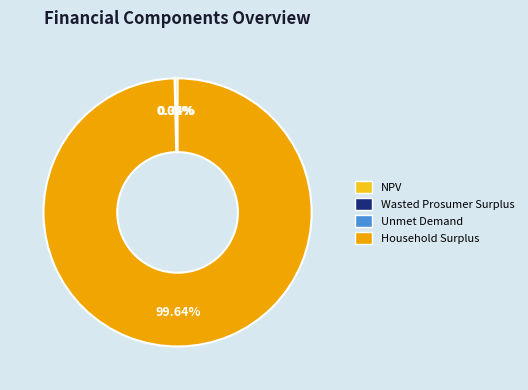

What is the largest slice in the pie chart?

Household Surplus